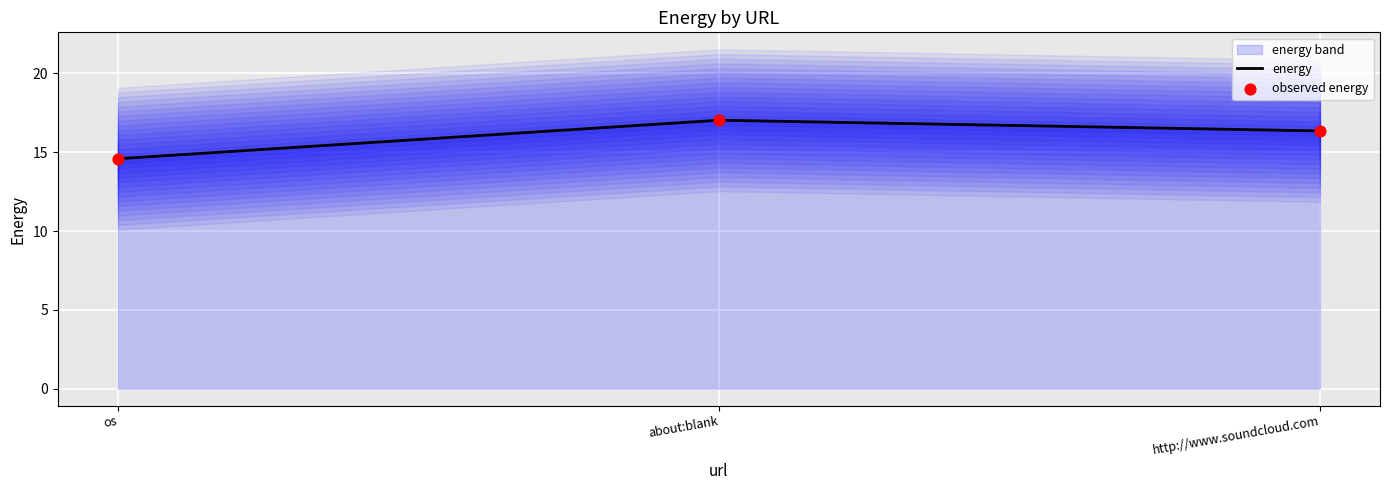

Which series contains the lowest Y value?

energy